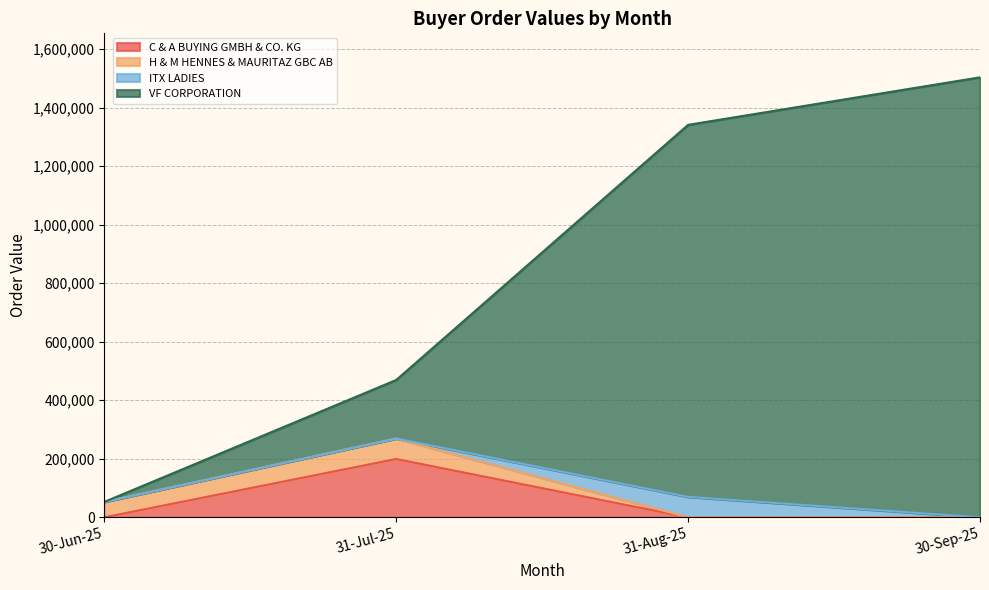

What is the highest value of the C & A BUYING GMBH & CO. KG series?

199350